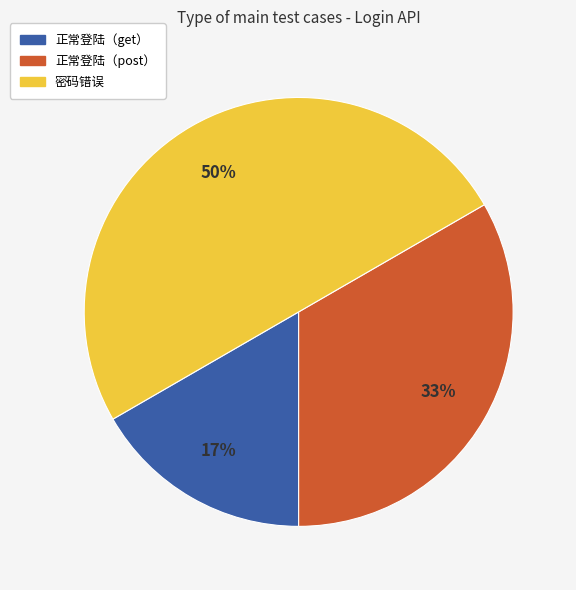

To the nearest percent, what is the average slice percentage?

33%